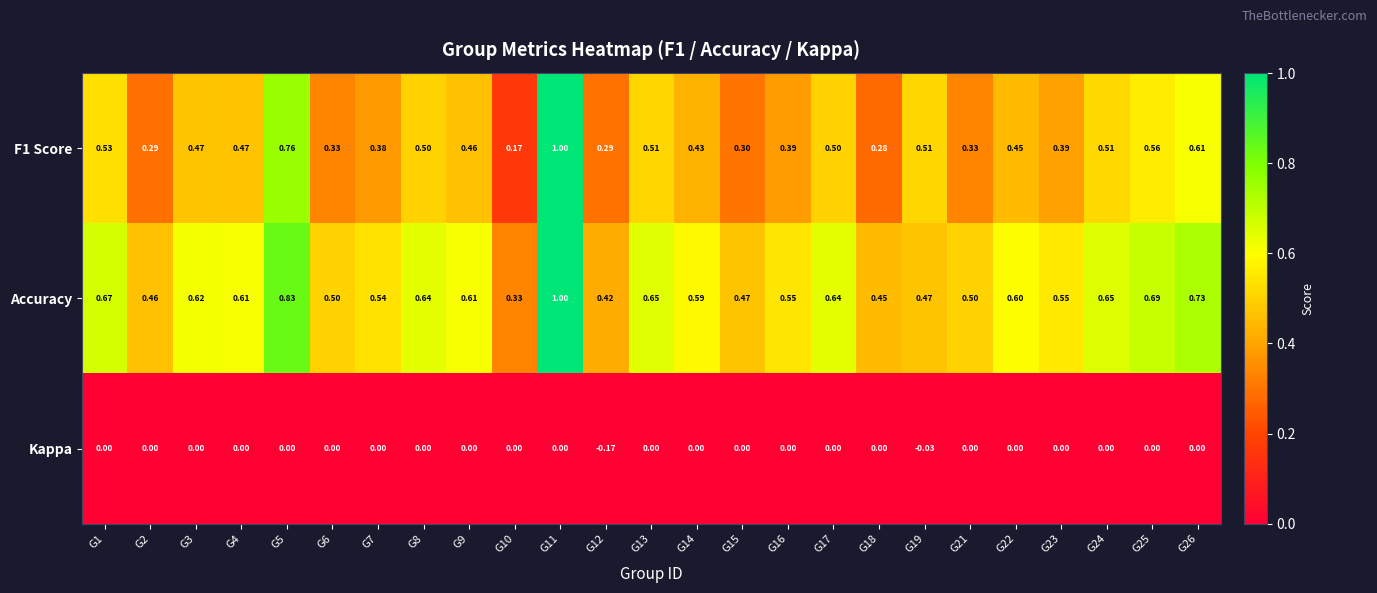

Which series has the largest total across all categories?

Accuracy